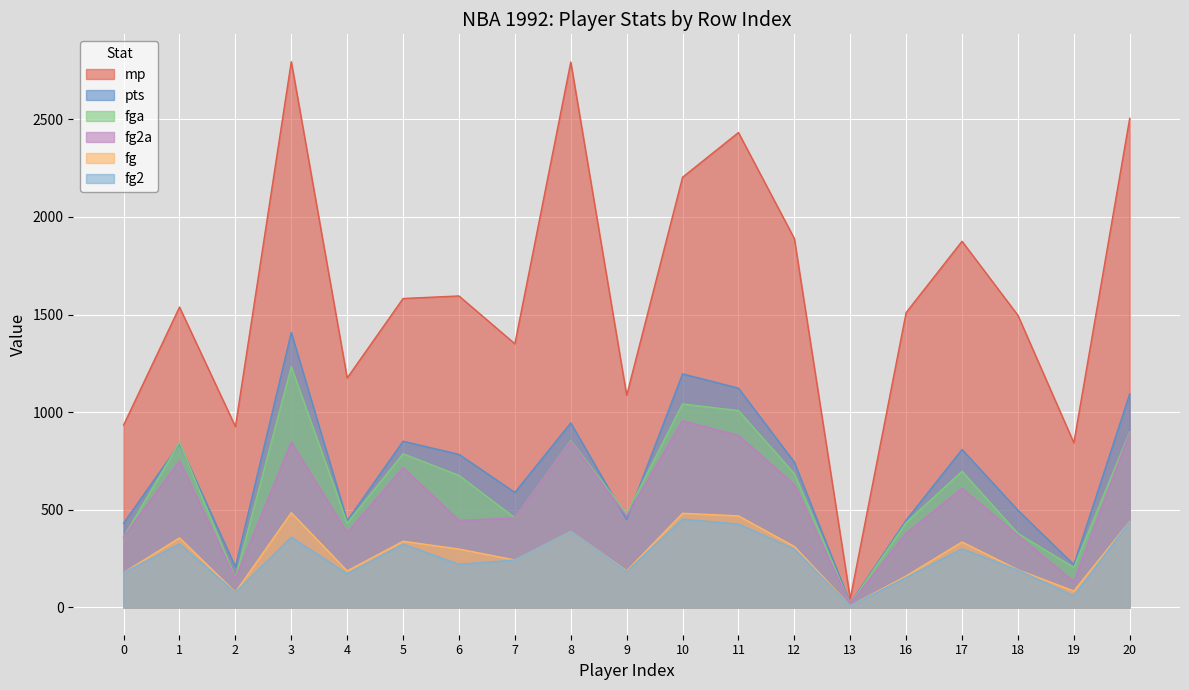

What value does the fg2 series have at 10, to the nearest 5?

450